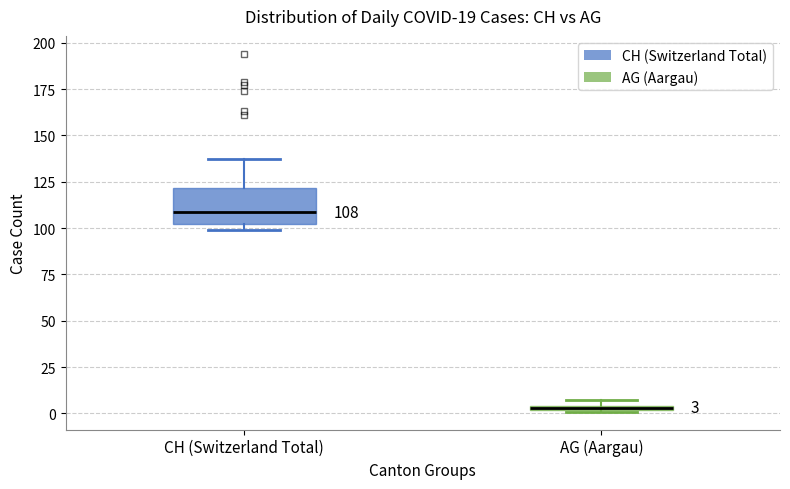

Comparing the boxes themselves (not the whiskers), which one is the tallest?

CH (Switzerland Total)